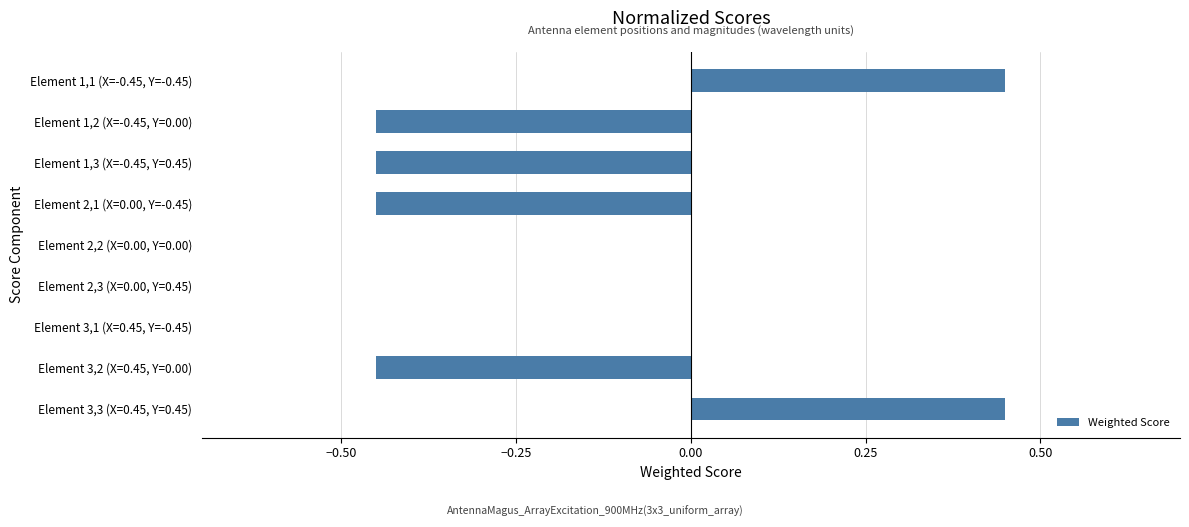

Are the bars grouped side by side (vs. stacked)?

No